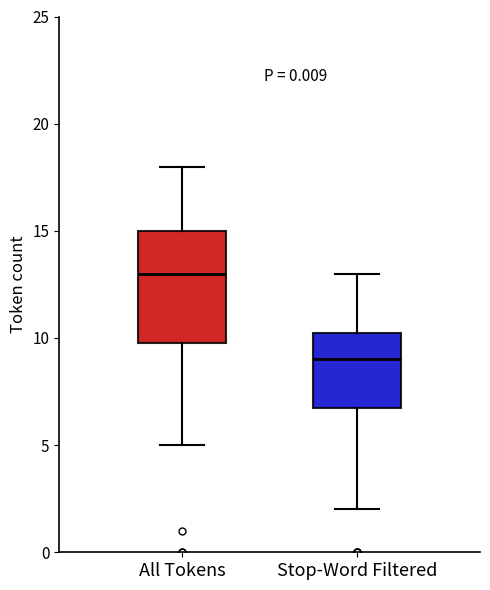

Where does the median line of the box for All Tokens sit on the y-axis? The values are not printed on the chart, so give them approximately, as read against the axis.

13.0